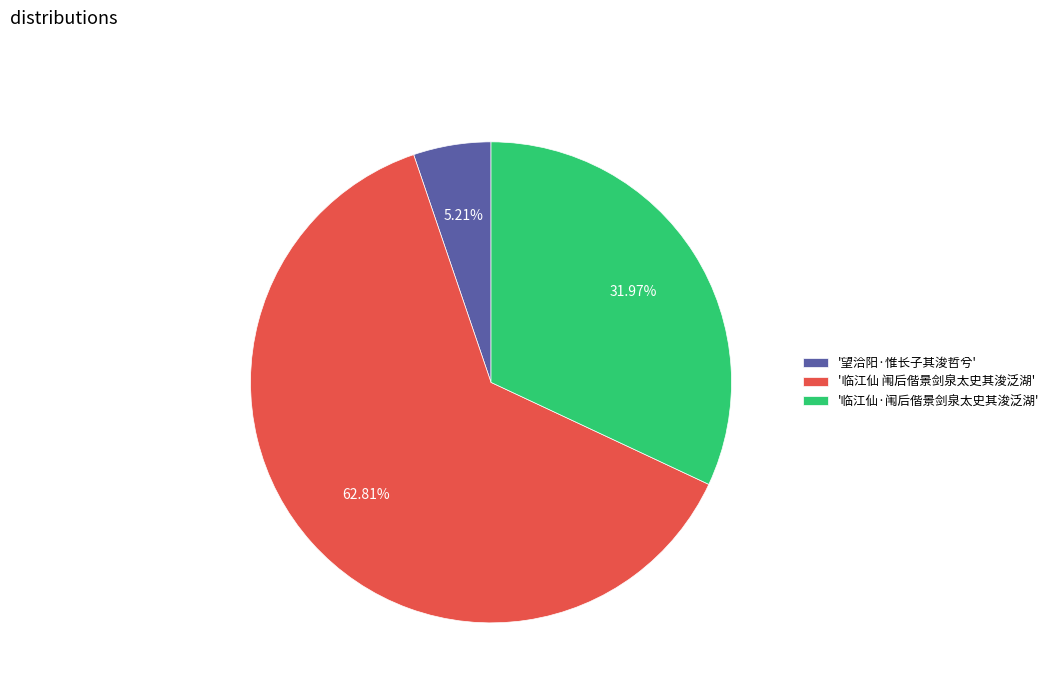

What is the smallest slice in the pie chart?

'望洽阳·惟长子其浚哲兮'